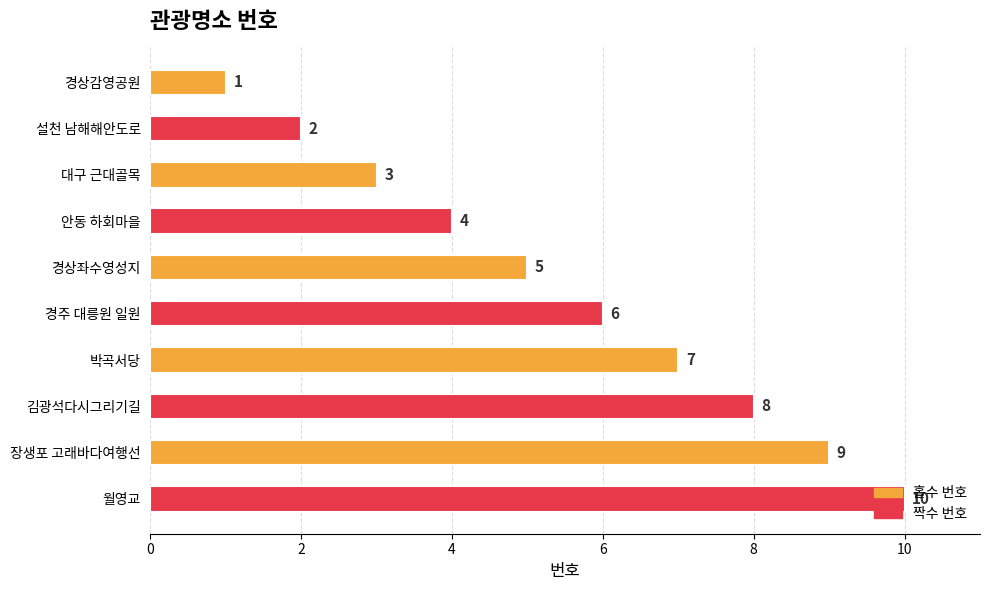

True or false: the data shows 3 at 설천 남해해안도로.

False